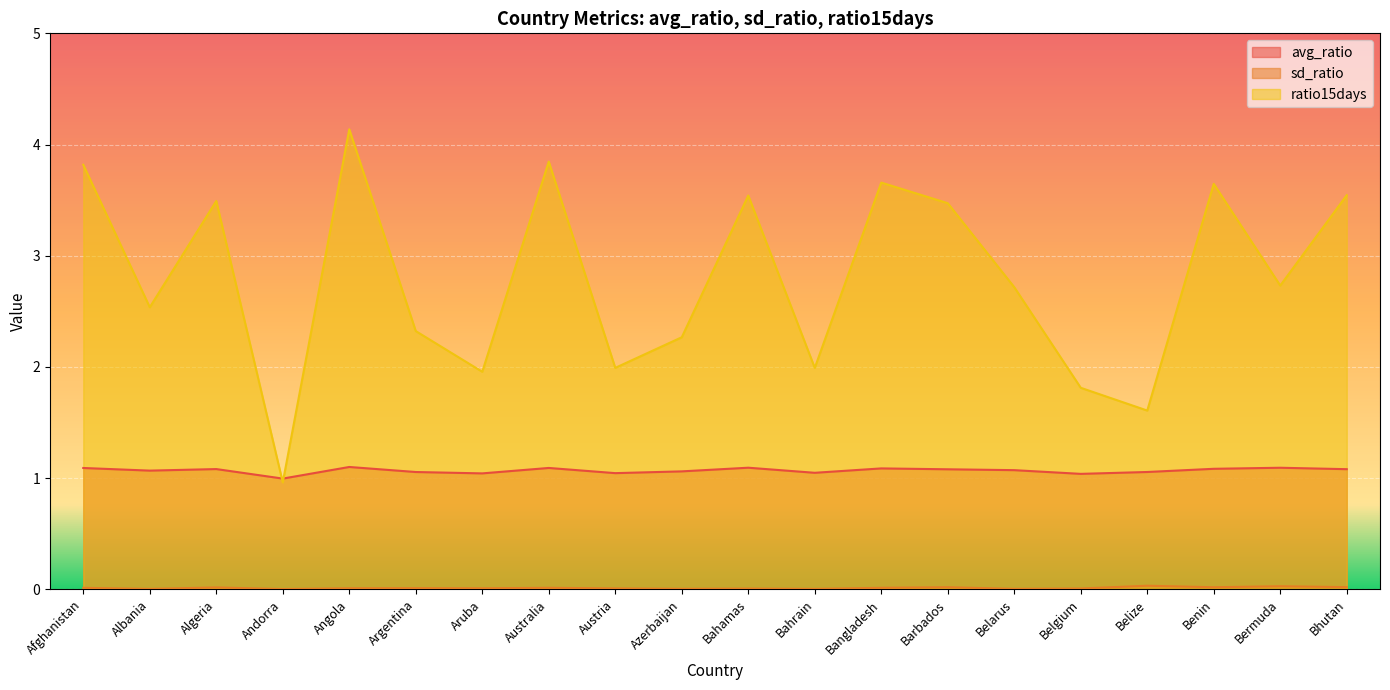

Which category has the lowest value across all series?

Andorra